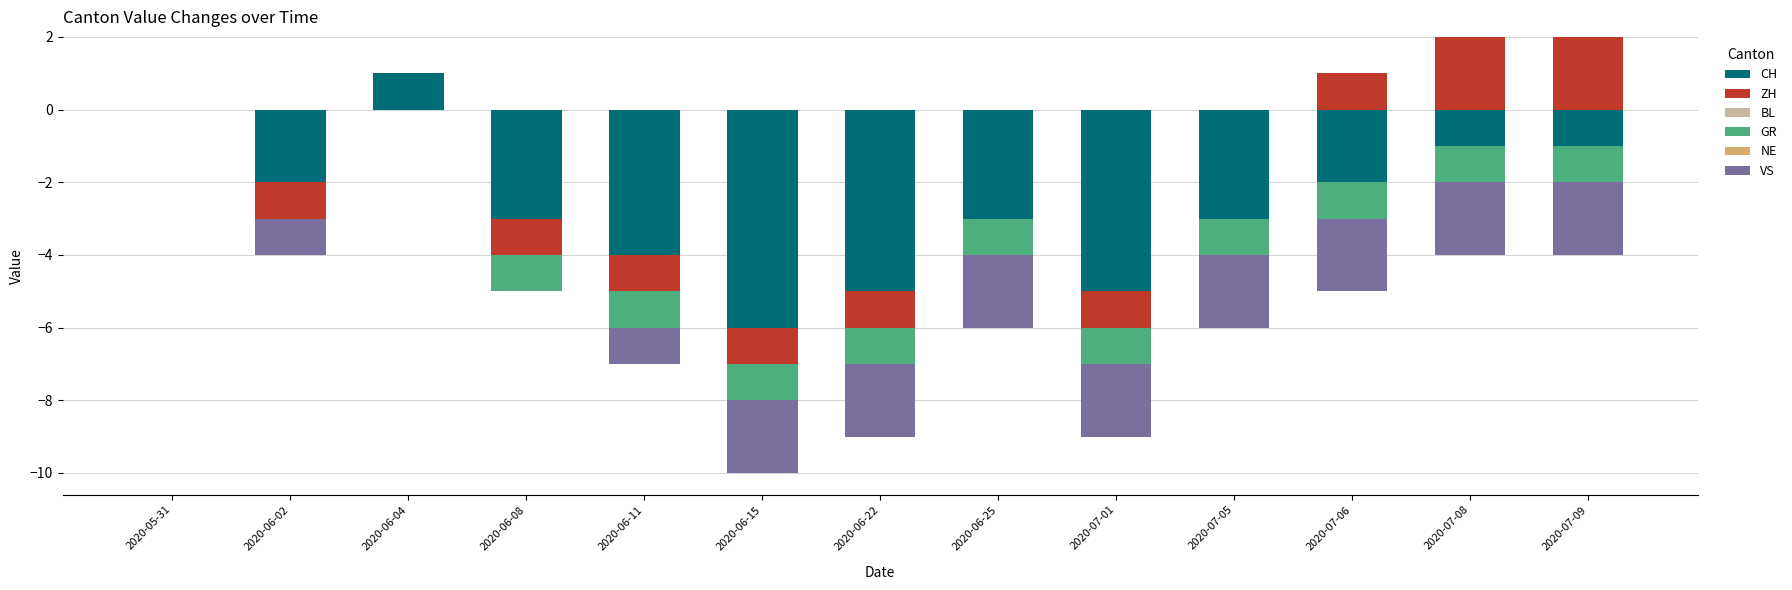

How many series are shown in this chart?

6